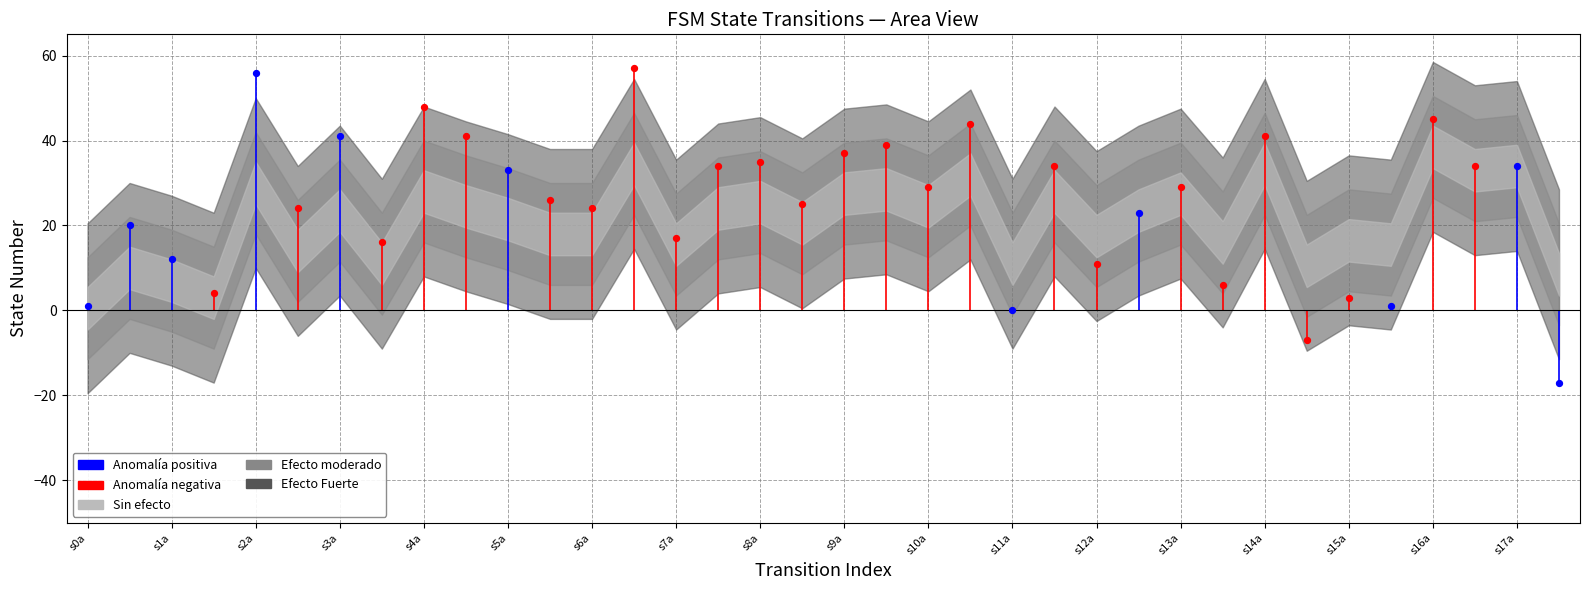

Which series has the widest spread of Y values?

Anomalía positiva